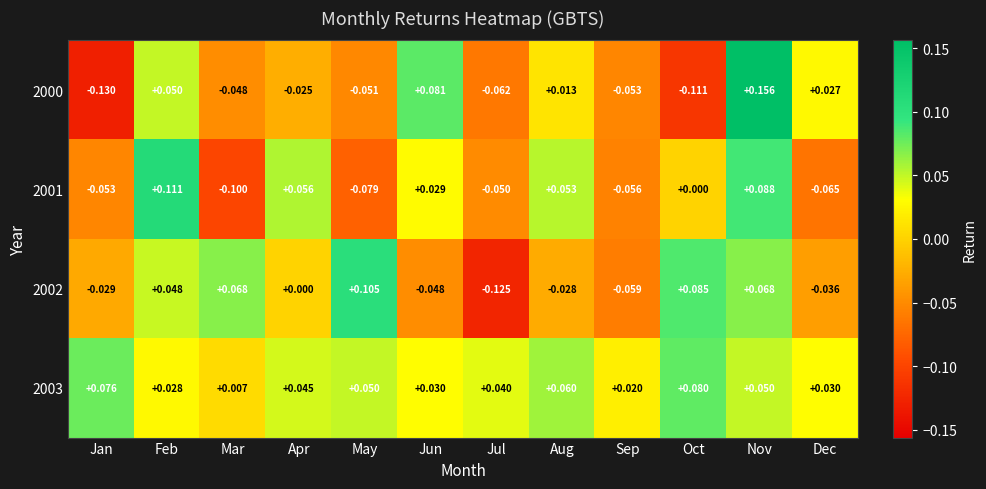

How many negative values does the 2000 series have?

7